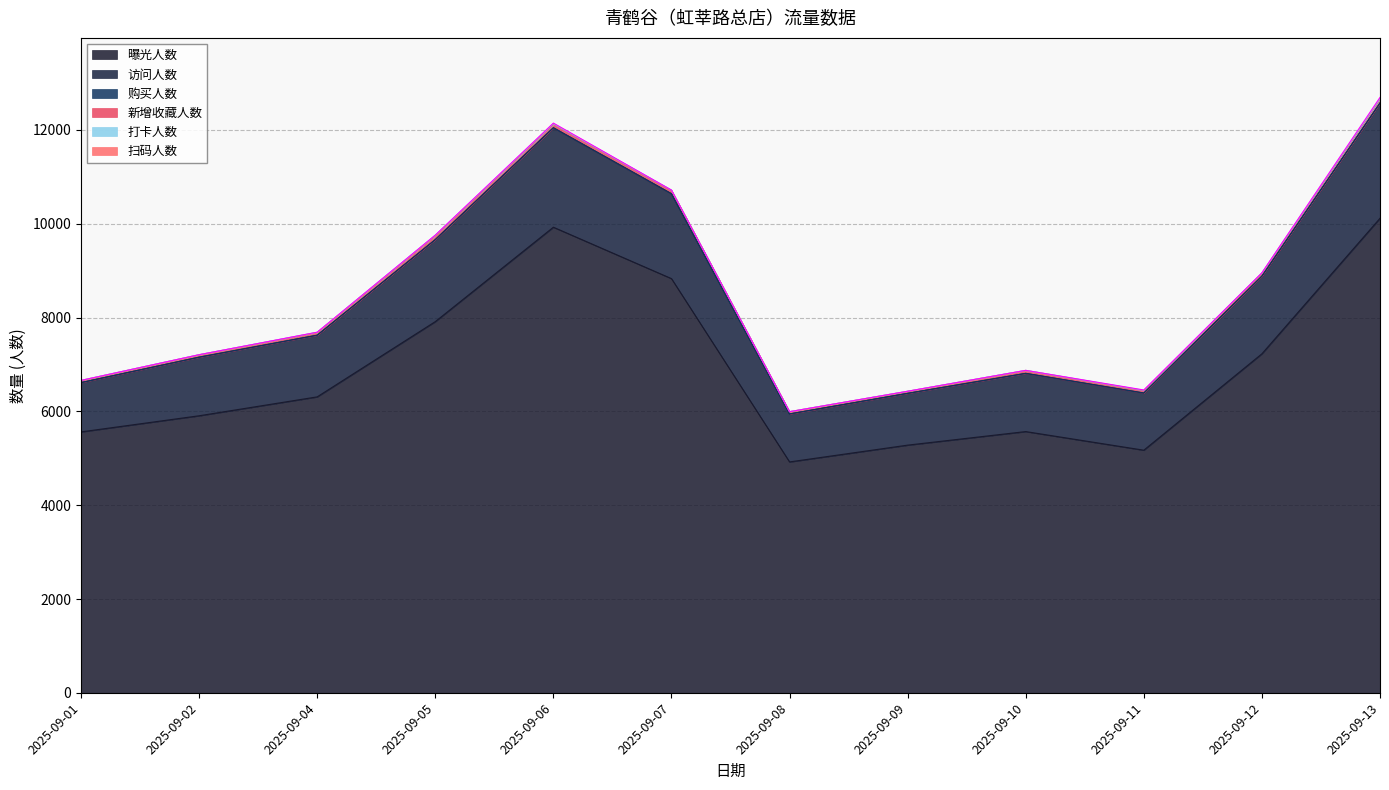

Reading left to right, transcribe all the data shown in this chart.

曝光人数: 2025-09-01=5563	2025-09-02=5907	2025-09-04=6310	2025-09-05=7914	2025-09-06=9927	2025-09-07=8831	2025-09-08=4923	2025-09-09=5281	2025-09-10=5570	2025-09-11=5173	2025-09-12=7228	2025-09-13=10117
访问人数: 2025-09-01=1051	2025-09-02=1249	2025-09-04=1315	2025-09-05=1749	2025-09-06=2121	2025-09-07=1810	2025-09-08=1023	2025-09-09=1104	2025-09-10=1241	2025-09-11=1219	2025-09-12=1657	2025-09-13=2458
购买人数: 2025-09-01=1	2025-09-02=0	2025-09-04=0	2025-09-05=0	2025-09-06=0	2025-09-07=0	2025-09-08=0	2025-09-09=0	2025-09-10=0	2025-09-11=0	2025-09-12=0	2025-09-13=0
新增收藏人数: 2025-09-01=45	2025-09-02=52	2025-09-04=59	2025-09-05=85	2025-09-06=76	2025-09-07=69	2025-09-08=48	2025-09-09=44	2025-09-10=63	2025-09-11=52	2025-09-12=62	2025-09-13=81
打卡人数: 2025-09-01=1	2025-09-02=1	2025-09-04=4	2025-09-05=8	2025-09-06=10	2025-09-07=9	2025-09-08=0	2025-09-09=1	2025-09-10=1	2025-09-11=7	2025-09-12=4	2025-09-13=10
扫码人数: 2025-09-01=0	2025-09-02=0	2025-09-04=1	2025-09-05=3	2025-09-06=13	2025-09-07=0	2025-09-08=0	2025-09-09=0	2025-09-10=0	2025-09-11=6	2025-09-12=5	2025-09-13=28